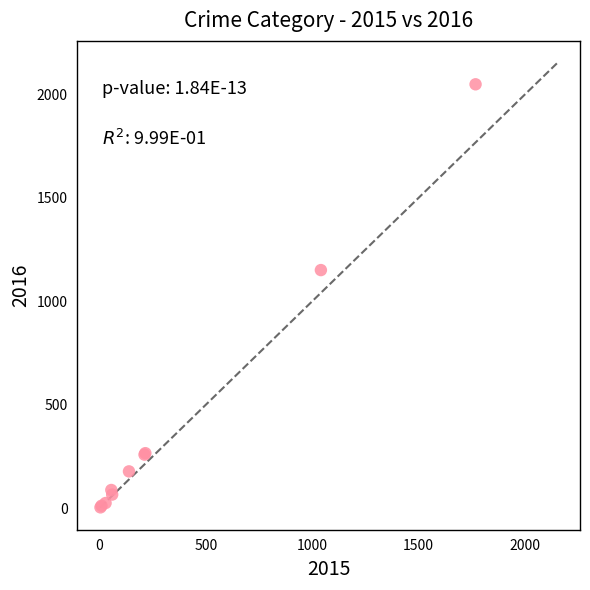

What Y value in the scatter plot is closest to 1026?

1151